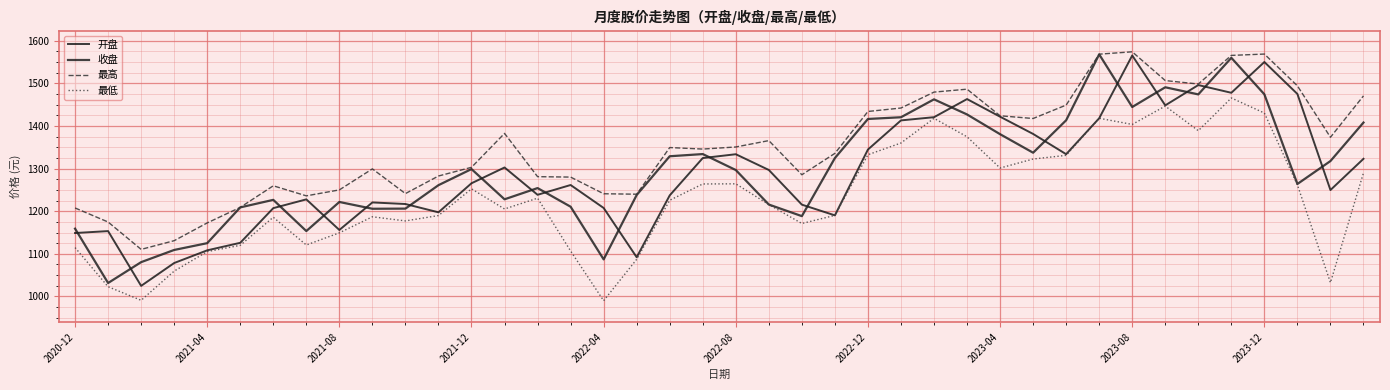

How many lines are shown in the chart?

4